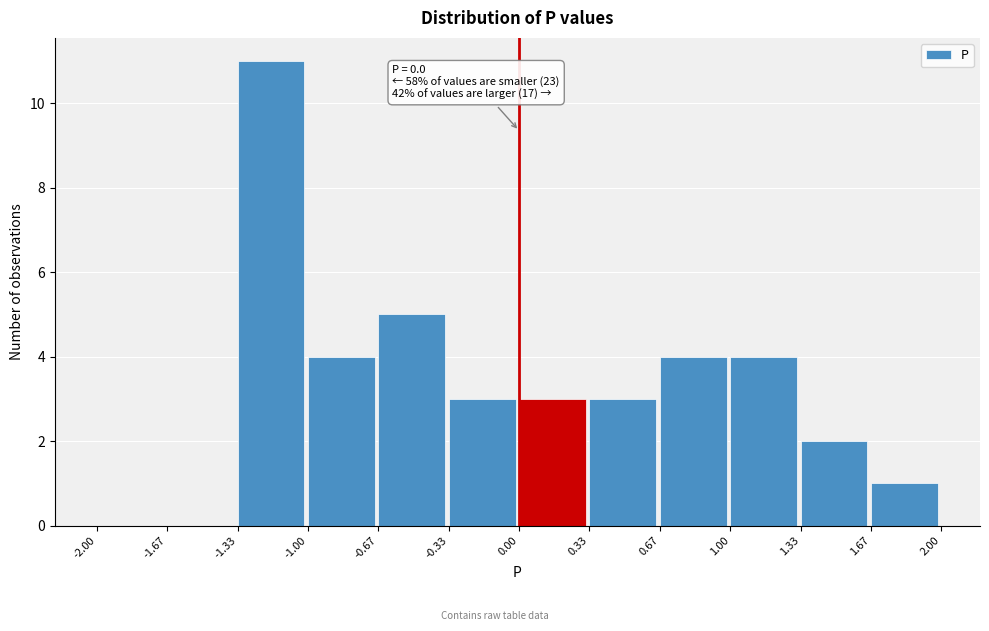

Over which range of the x-axis is the bar tallest?

-1.33 to -1.00